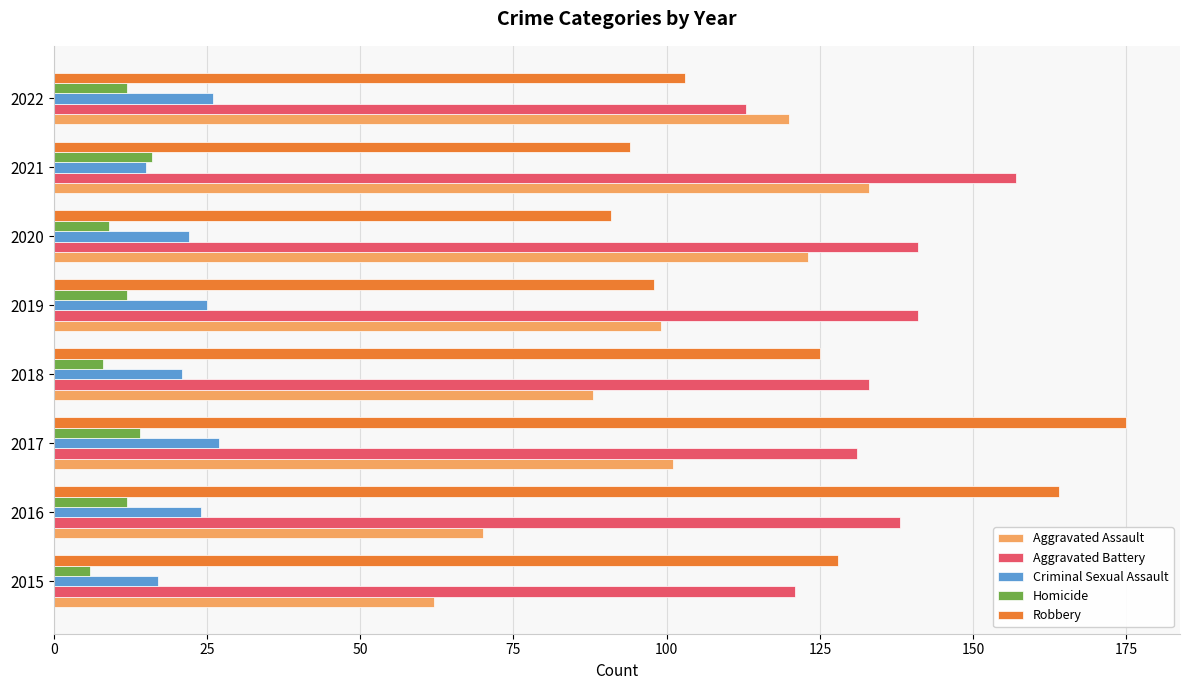

Which category has the highest value in the Aggravated Battery series?

2021